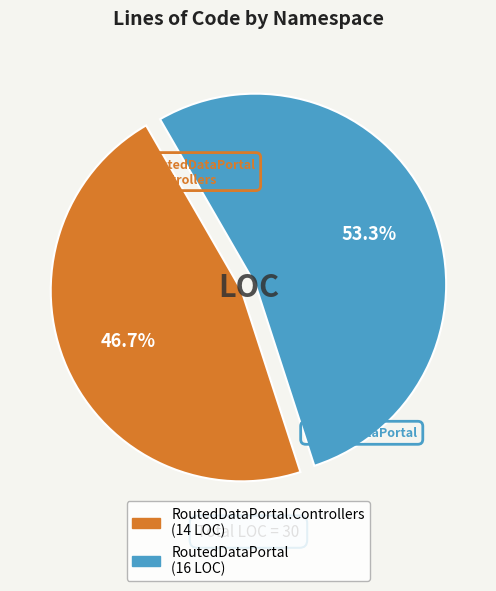

Count the number of slices in the pie.

2